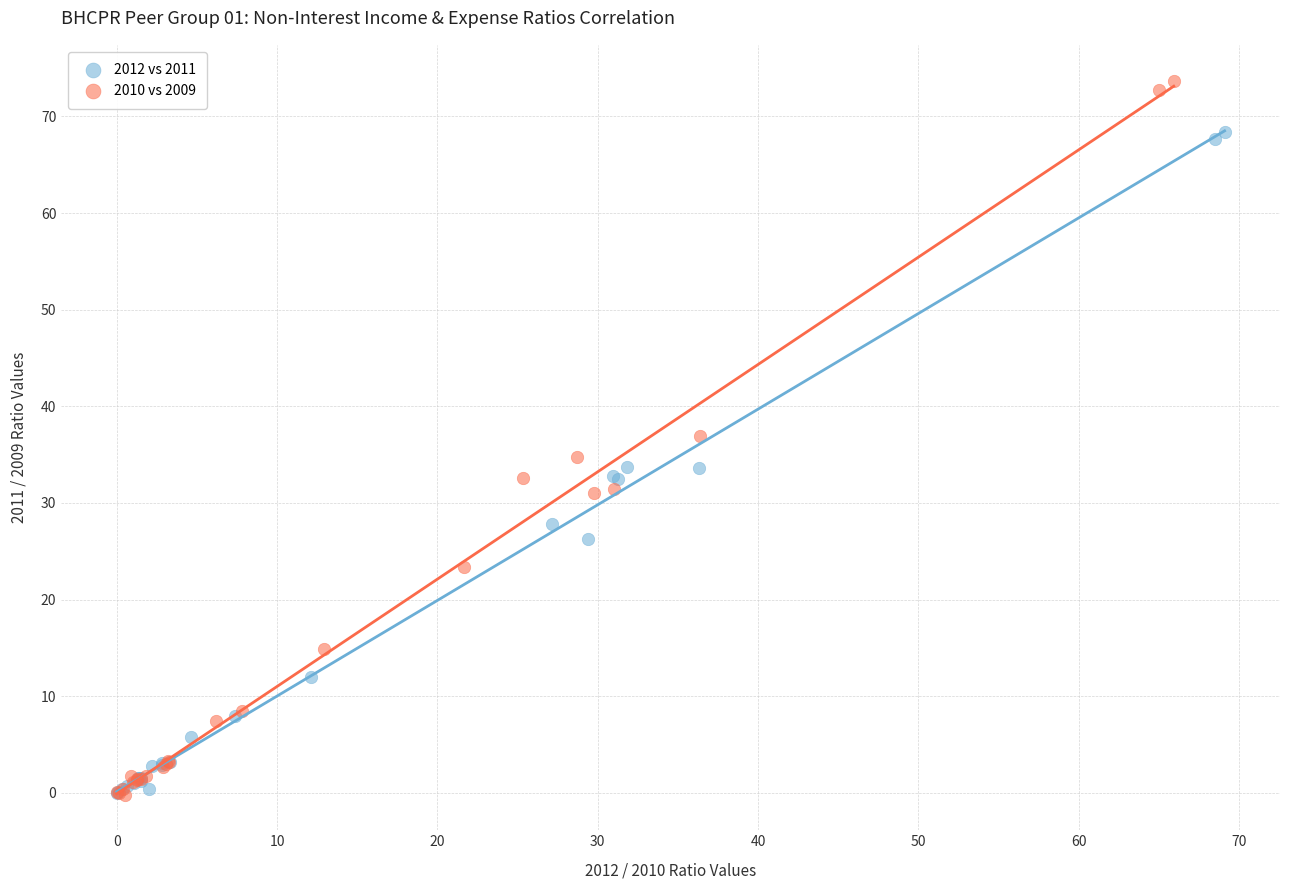

Which series contains the highest Y value?

2010 vs 2009